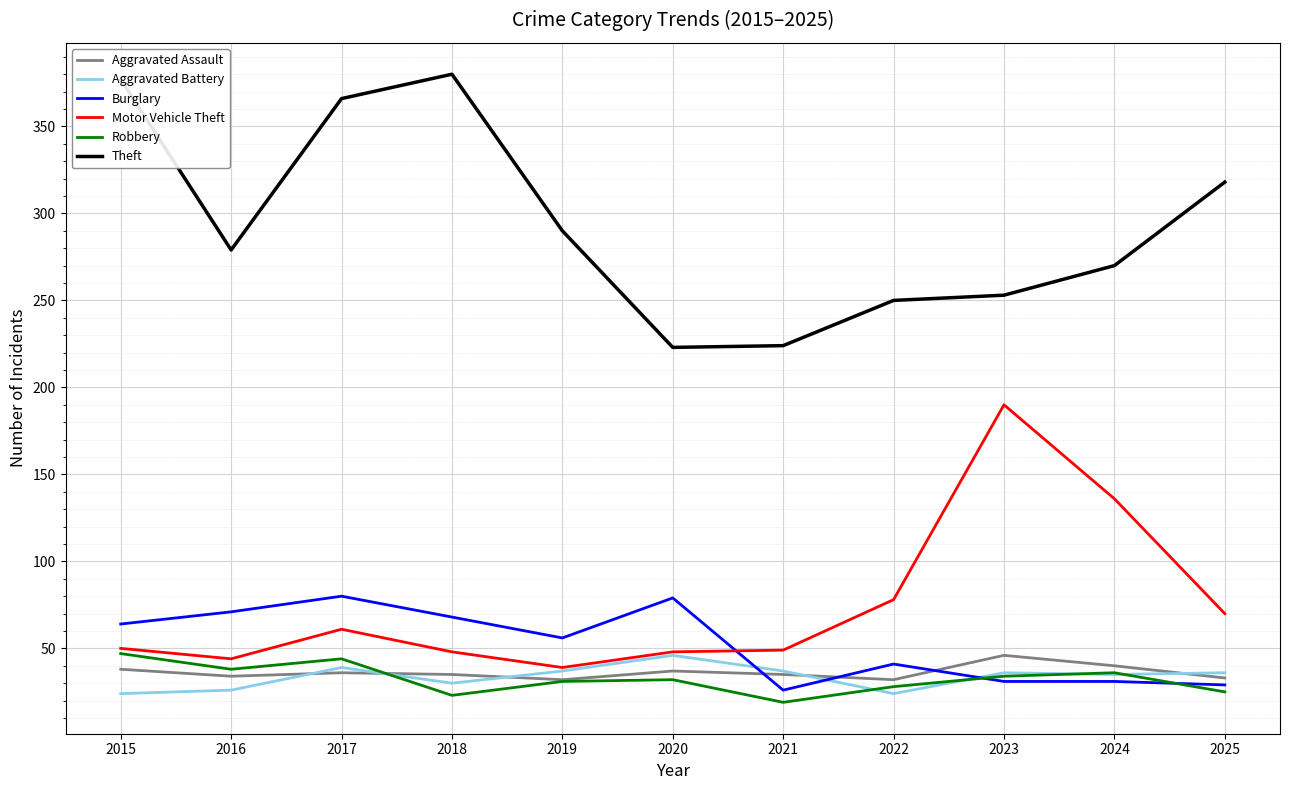

Which label corresponds to the smallest value in the chart?

2021